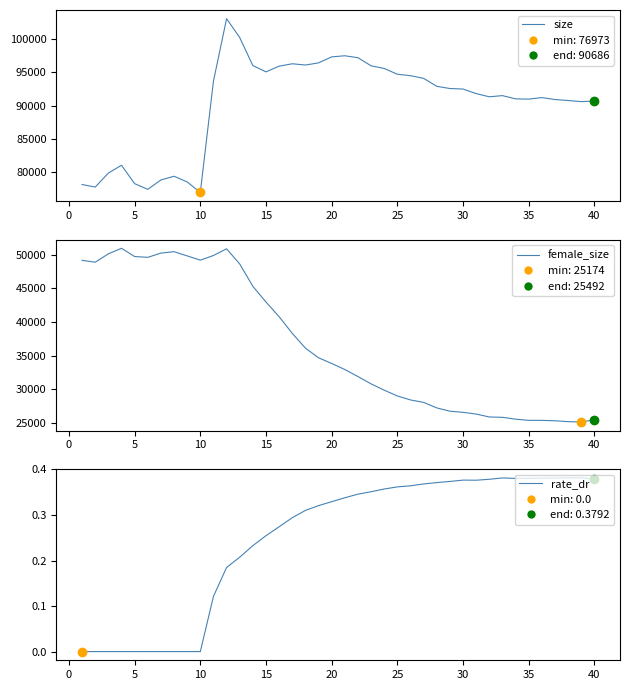

Which series reaches the minimum Y coordinate?

rate_dr